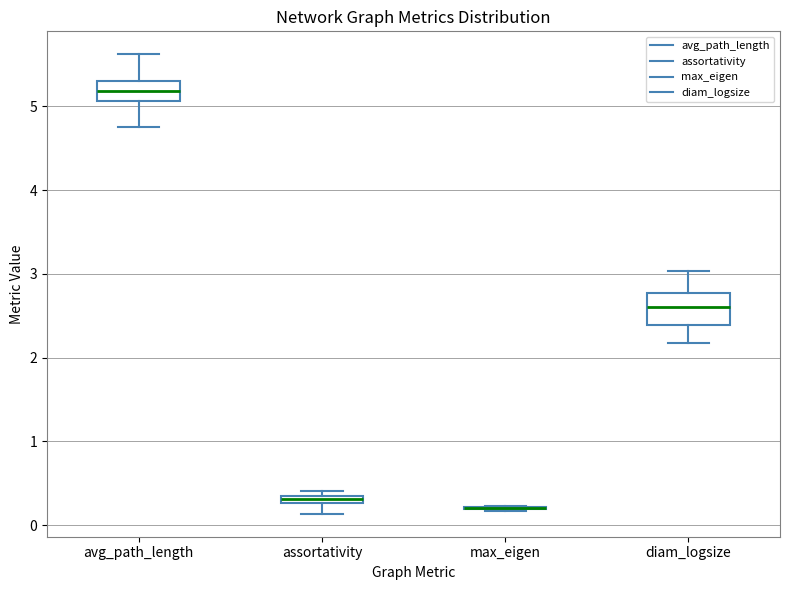

Where is the lower edge of the box for assortativity on the y-axis? The values are not printed on the chart, so give them approximately, as read against the axis.

0.3